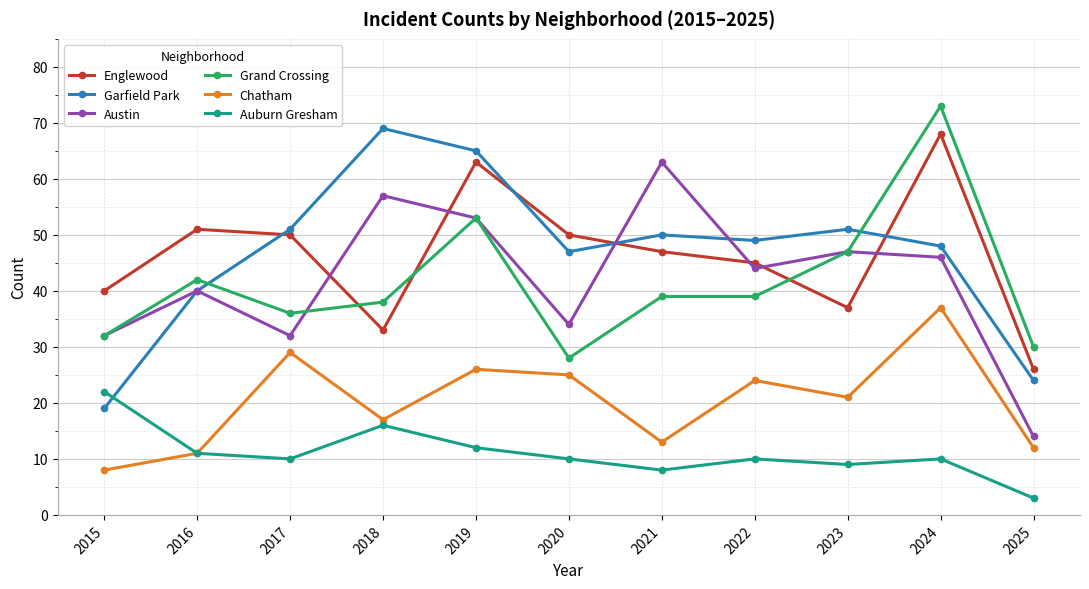

Is it true that Englewood equals 47 at 2021?

True